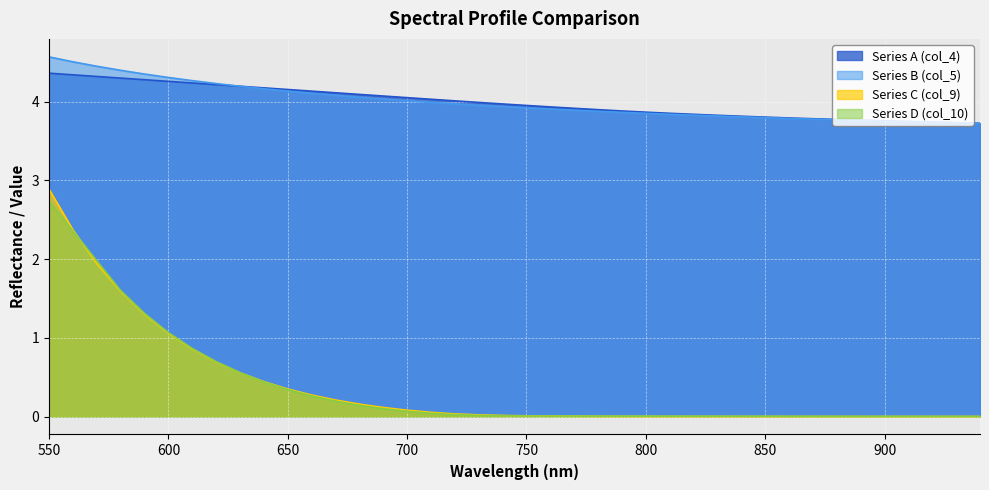

What is the average value of the Series B (col_5) series?

4.0